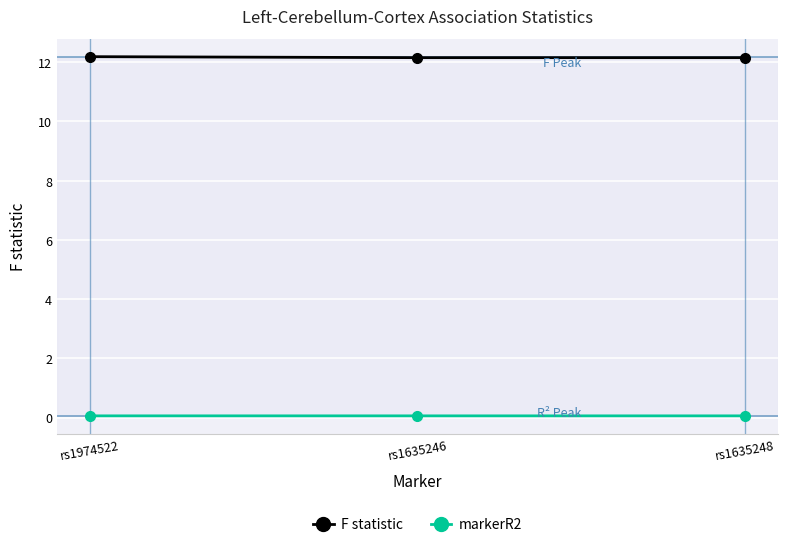

At how many categories does at least one series exceed 10?

3